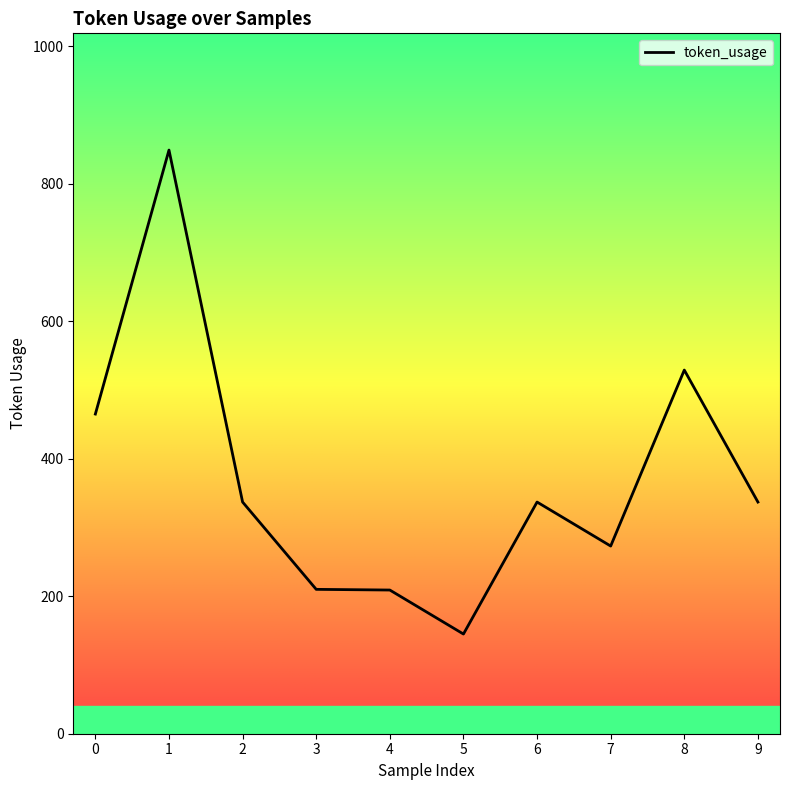

What is the maximum value shown in the chart?

849